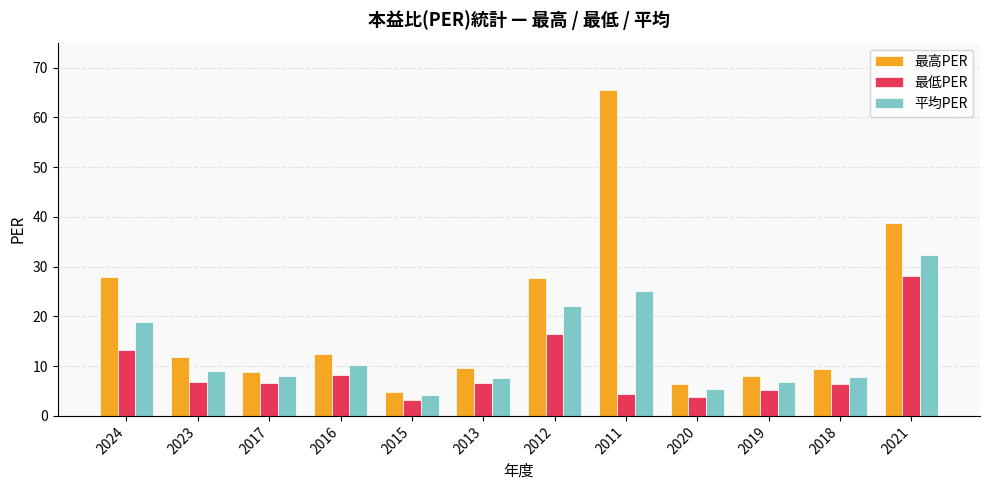

True or false: 最低PER has a value of 3.7 at 2020.

True